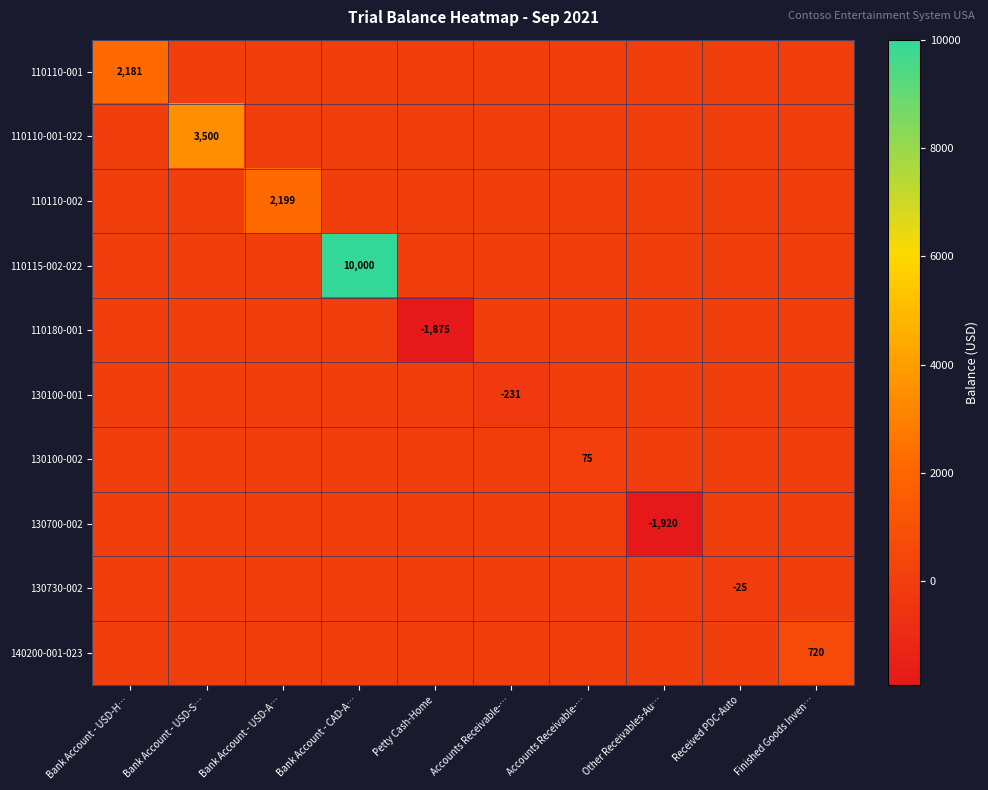

What is the difference between the highest and lowest values at Received PDC-Auto?

25.0